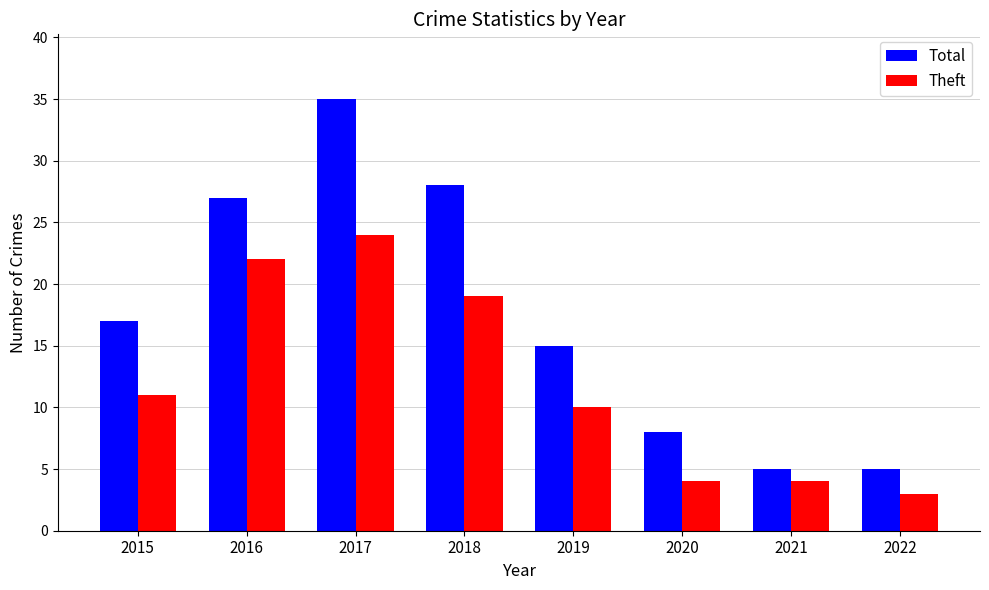

Reading left to right, extract all data points from this chart.

Total: 17	27	35	28	15	8	5	5
Theft: 11	22	24	19	10	4	4	3